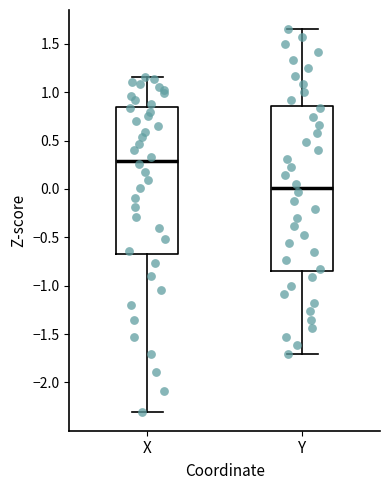

Where is the lower edge of the box for Y on the y-axis? The values are not printed on the chart, so give them approximately, as read against the axis.

-0.85